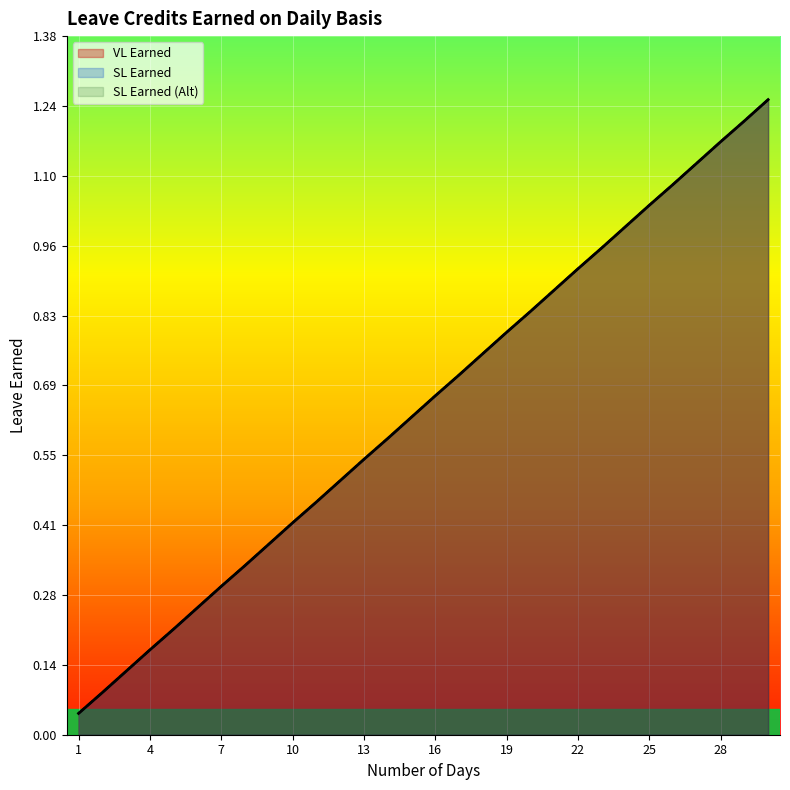

Is it true that VL Earned equals 0.6 at 15?

True